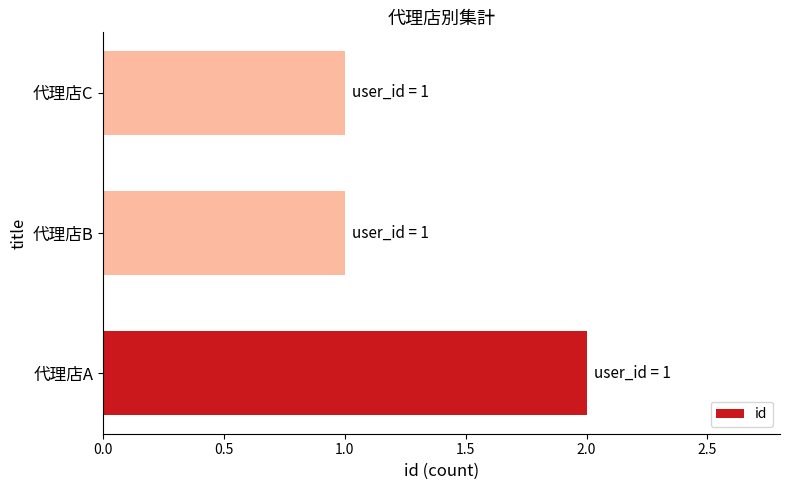

Reading bottom to top, list all the values displayed in this chart.

2	1	1